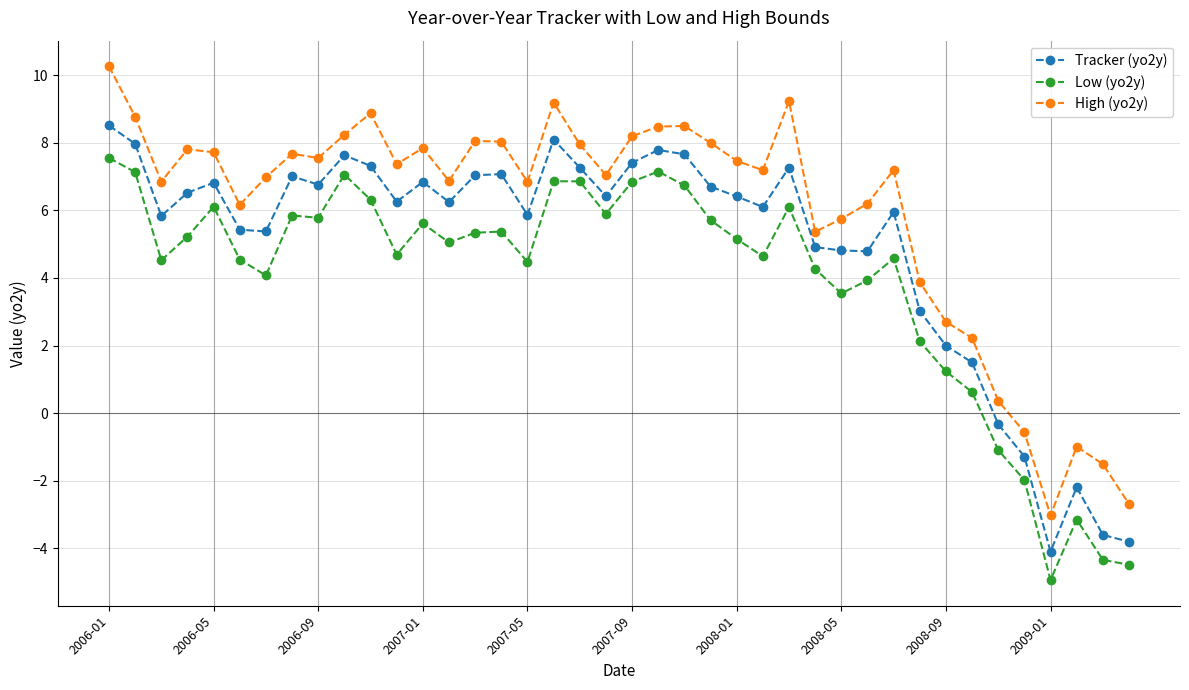

What is the greatest value displayed?

10.3